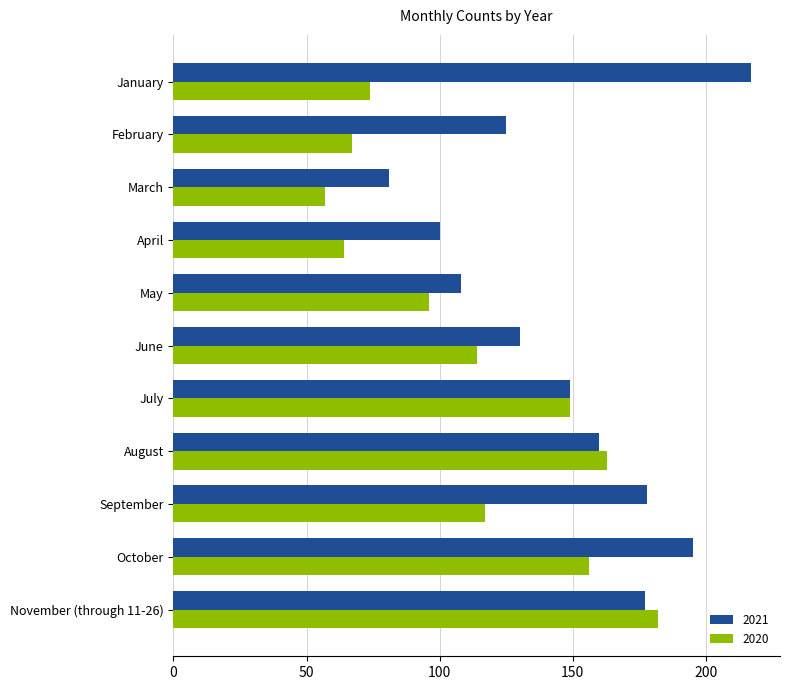

What is the difference between the second highest and second lowest values in the 2020 series?

99